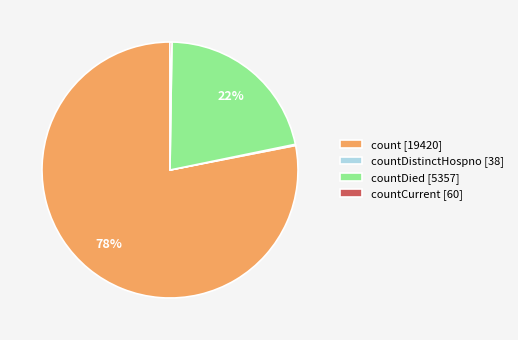

To the nearest percent, what is the average slice percentage?

25%